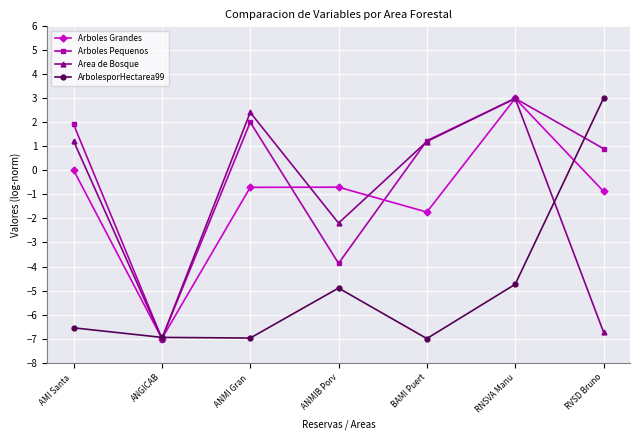

What position from the right is BAMI Puert?

3